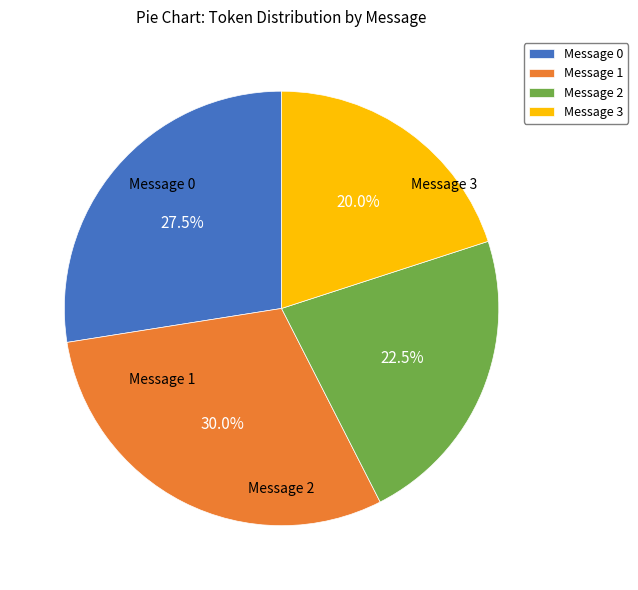

To the nearest percent, what is the difference between the largest and smallest slice percentages?

10%